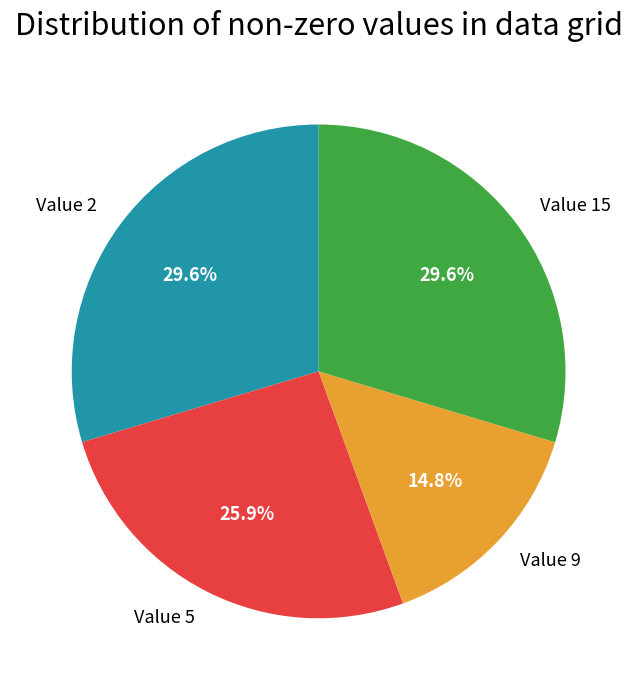

Between Value 2 and Value 5, which is larger?

Value 2